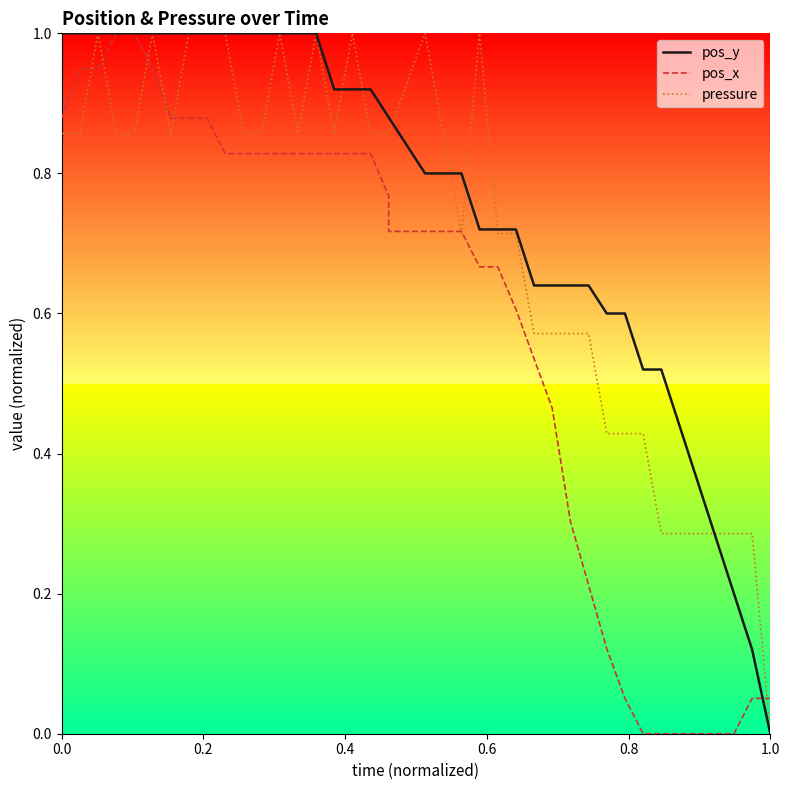

Reading right to left, transcribe all the data shown in this chart.

pos_y: 0.0	0.1	0.2	0.3	0.4	0.4	0.5	0.5	0.6	0.6	0.6	0.6	0.6	0.6	0.7	0.7	0.7	0.8	0.8	0.8	0.9	0.9	0.9	0.9	0.9	1.0	1.0	1.0	1.0	1.0	1.0	1.0	1.0	1.0	1.0	1.0	1.0	1.0	1.0	1.0
pos_x: 0.1	0.1	0.0	0.0	0.0	0.0	0.0	0.0	0.1	0.1	0.2	0.3	0.5	0.5	0.6	0.7	0.7	0.7	0.7	0.7	0.7	0.8	0.8	0.8	0.8	0.8	0.8	0.8	0.8	0.8	0.8	0.9	0.9	0.9	0.9	1.0	1.0	0.9	0.9	0.9
pressure: 0.0	0.3	0.3	0.3	0.3	0.3	0.3	0.4	0.4	0.4	0.6	0.6	0.6	0.6	0.7	0.7	1.0	0.7	0.9	1.0	0.9	0.9	0.9	1.0	0.9	1.0	0.9	1.0	0.9	0.9	1.0	1.0	1.0	0.9	1.0	0.9	0.9	1.0	0.9	0.9